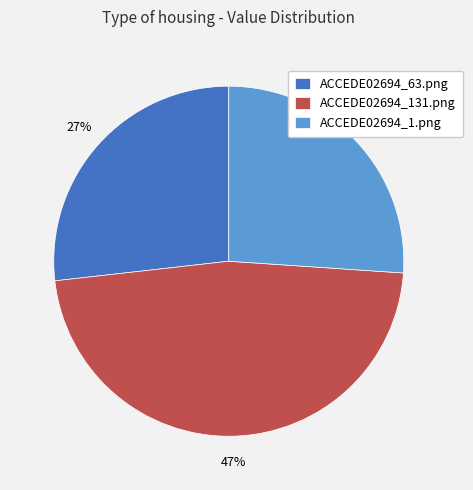

Which has a higher value, ACCEDE02694_131.png or ACCEDE02694_1.png?

ACCEDE02694_131.png